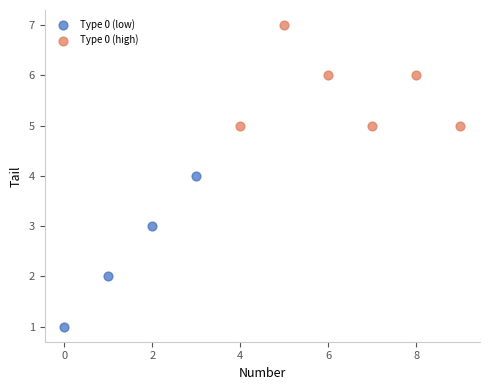

Which series contains the highest Y value?

Type 0 (high)